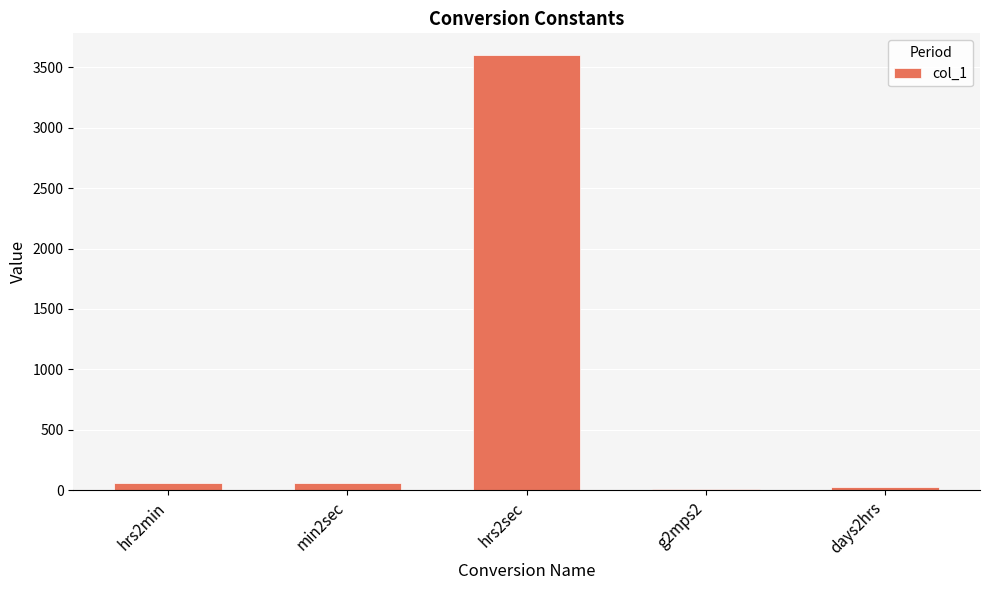

What is the sum of all values?

3753.8